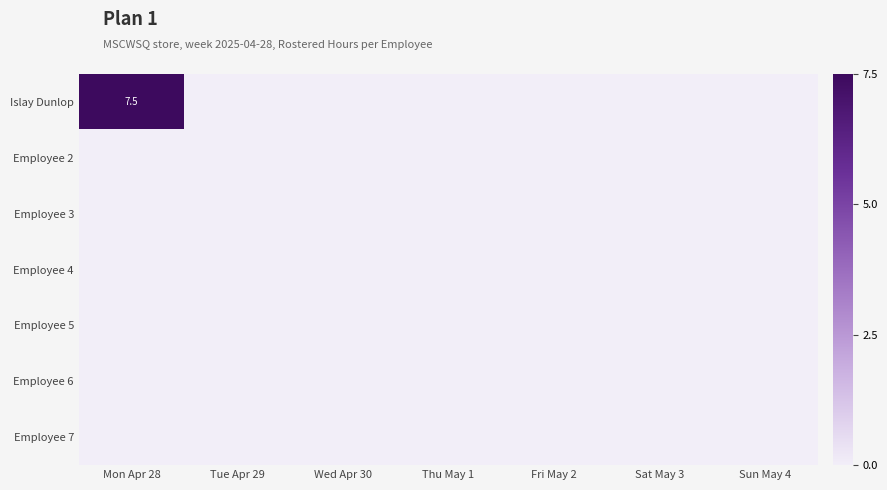

True or false: Employee 6 has a value of 0.0 at Mon Apr 28.

True